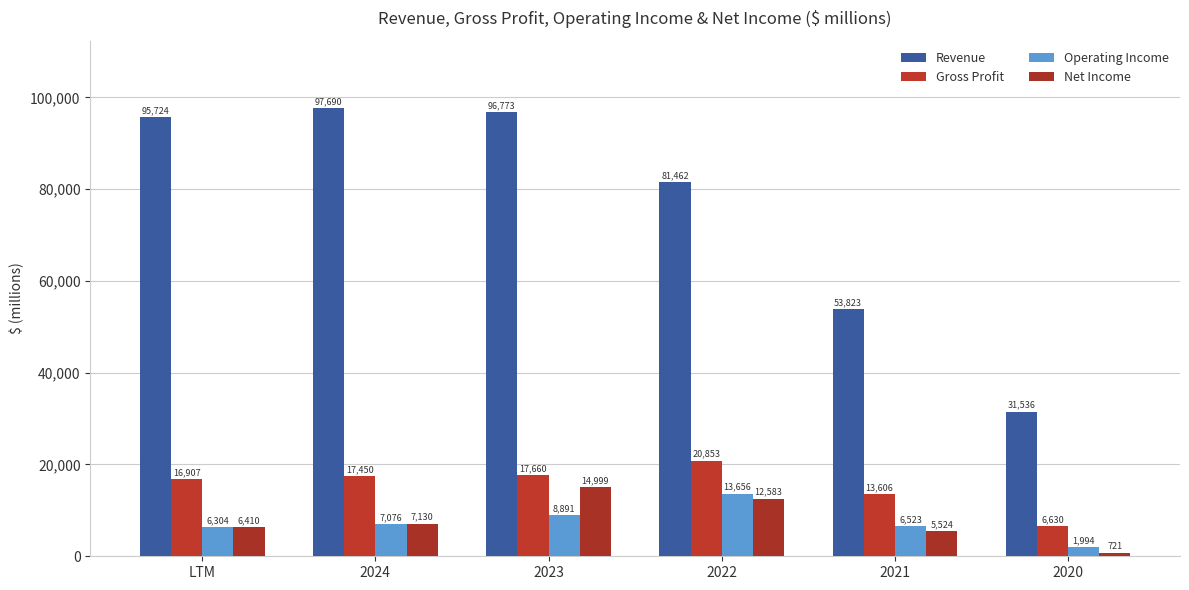

What is the smallest value displayed?

721